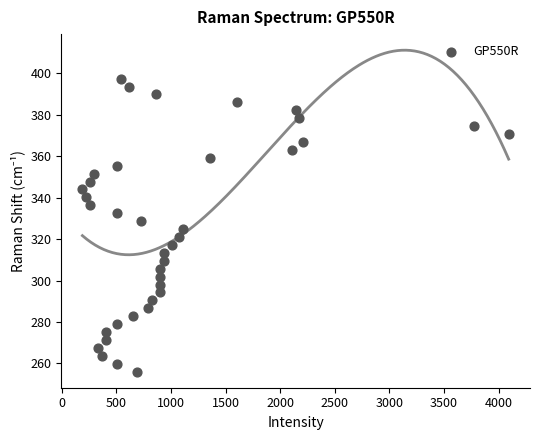

What is the range of Y values (max minus min)?

141.4